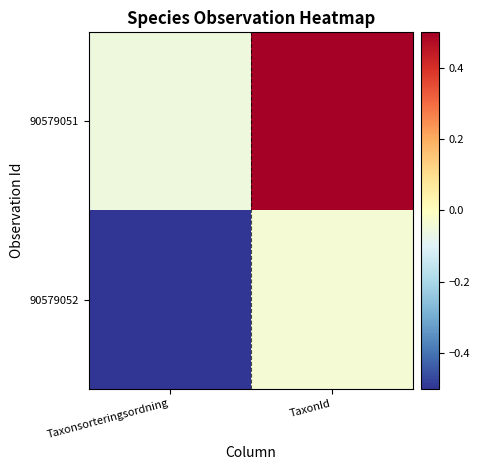

Reading right to left, transcribe all the data shown in this chart.

90579051: TaxonId=0.5	Taxonsorteringsordning=-0.1
90579052: TaxonId=-0.0	Taxonsorteringsordning=-0.5